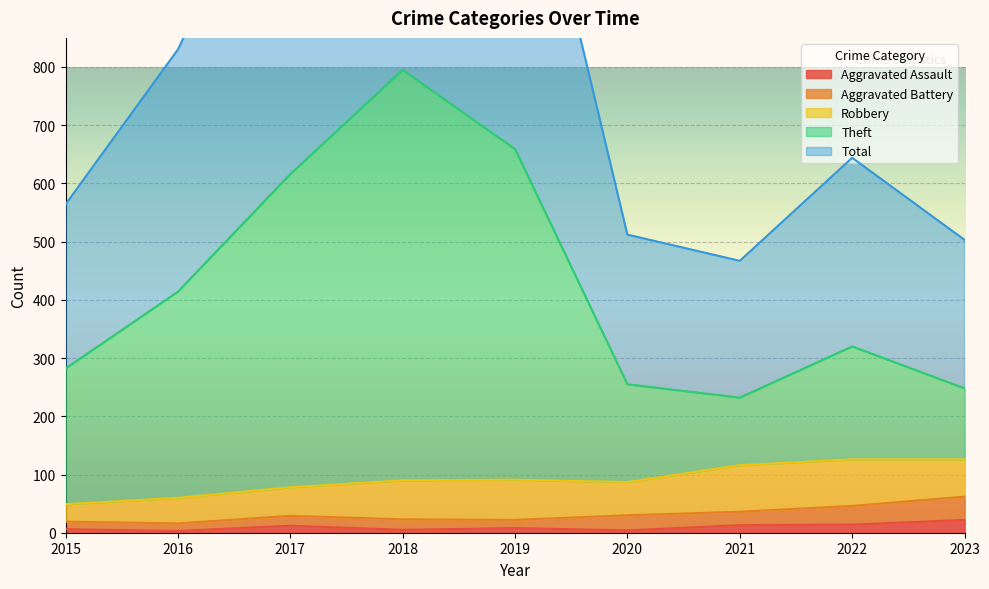

True or false: Theft and Total cross at least once.

False